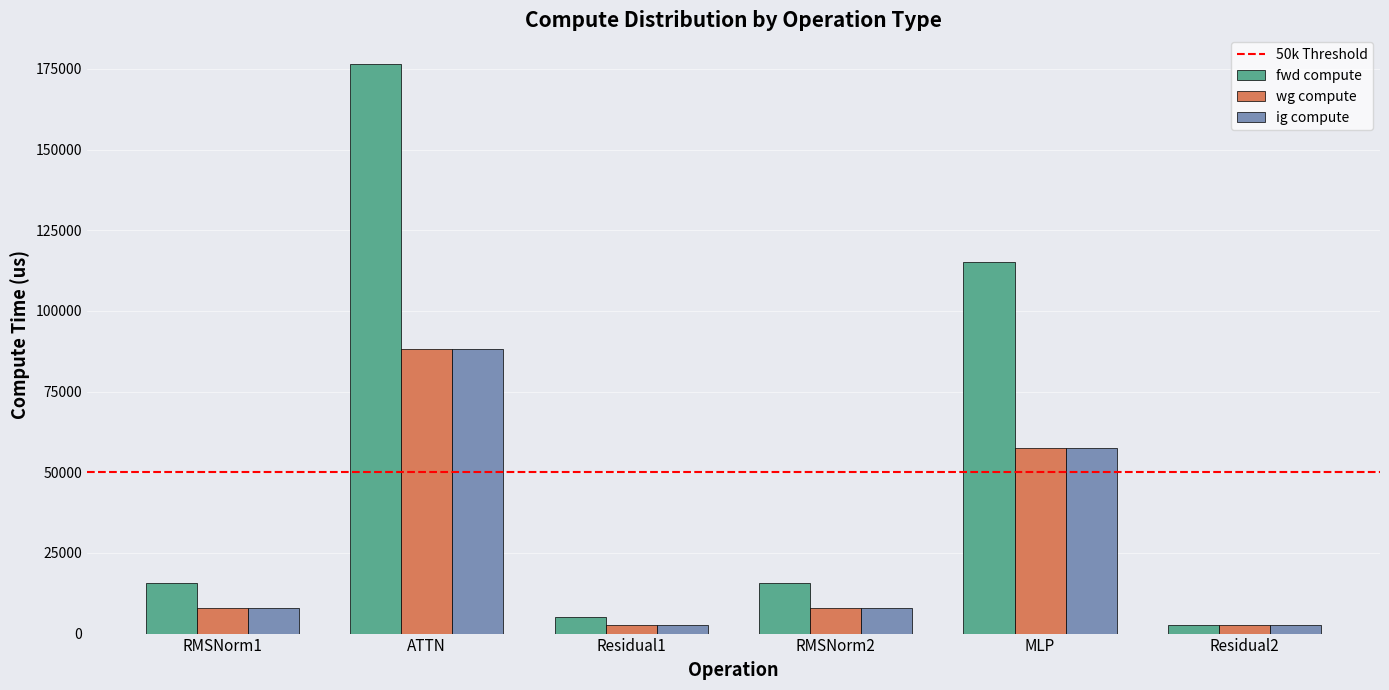

What is the sum of all fwd compute values?

330519.9